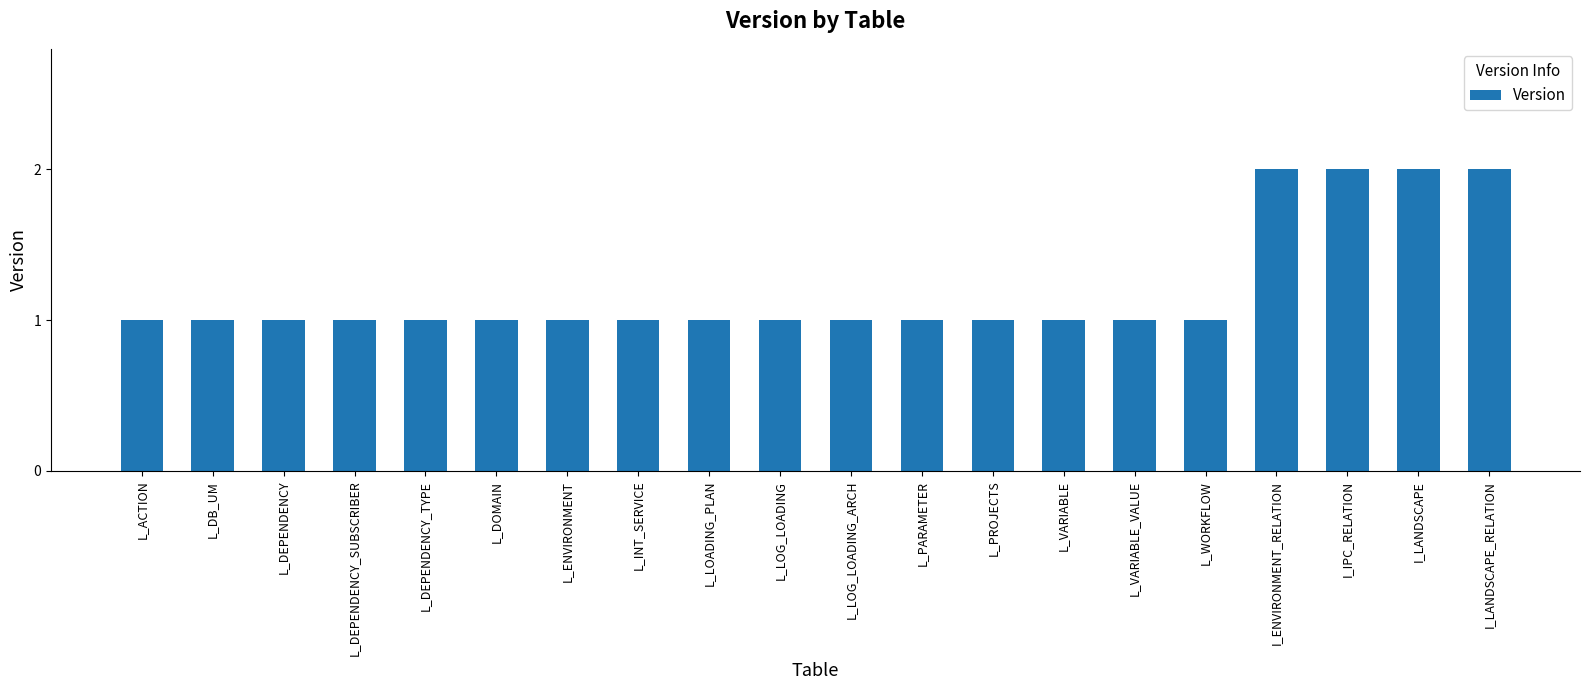

What is the ratio of the value at L_INT_SERVICE to the value at I_ENVIRONMENT_RELATION?

0.5